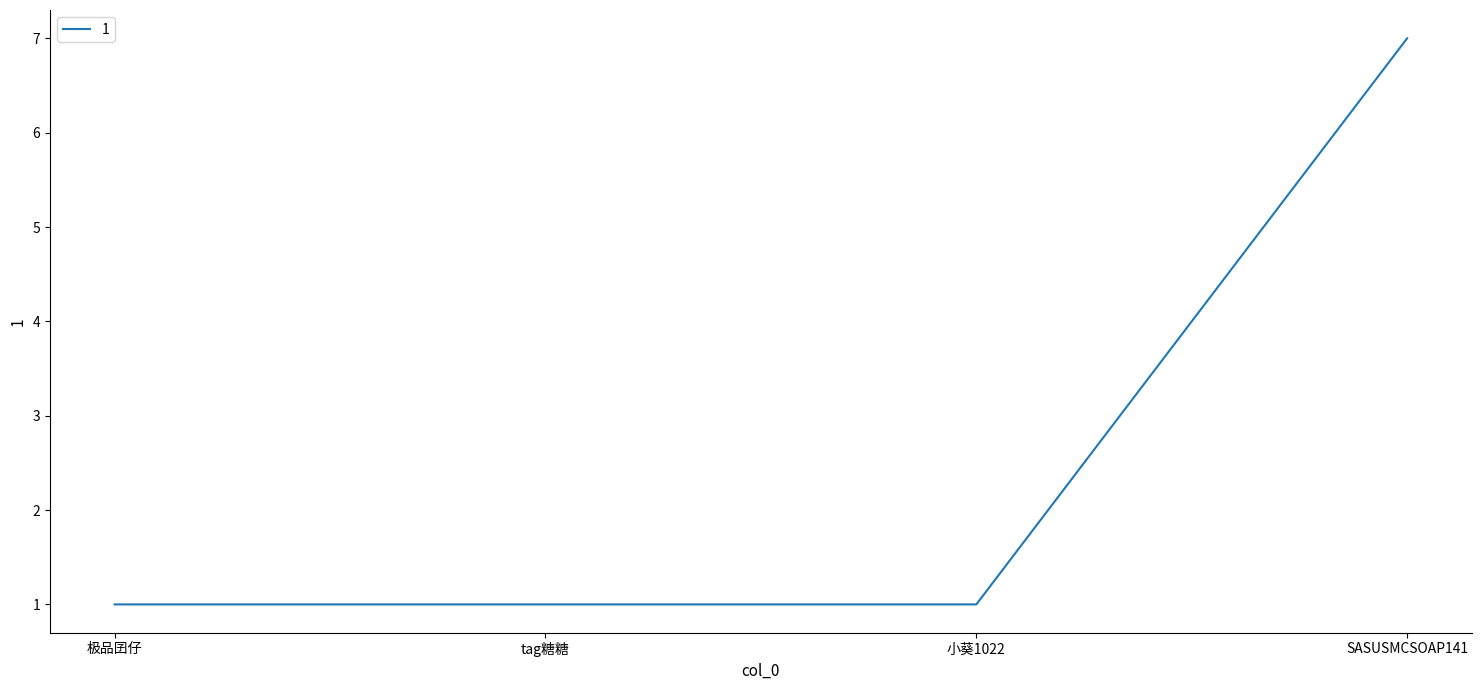

What is the sum of all values?

10